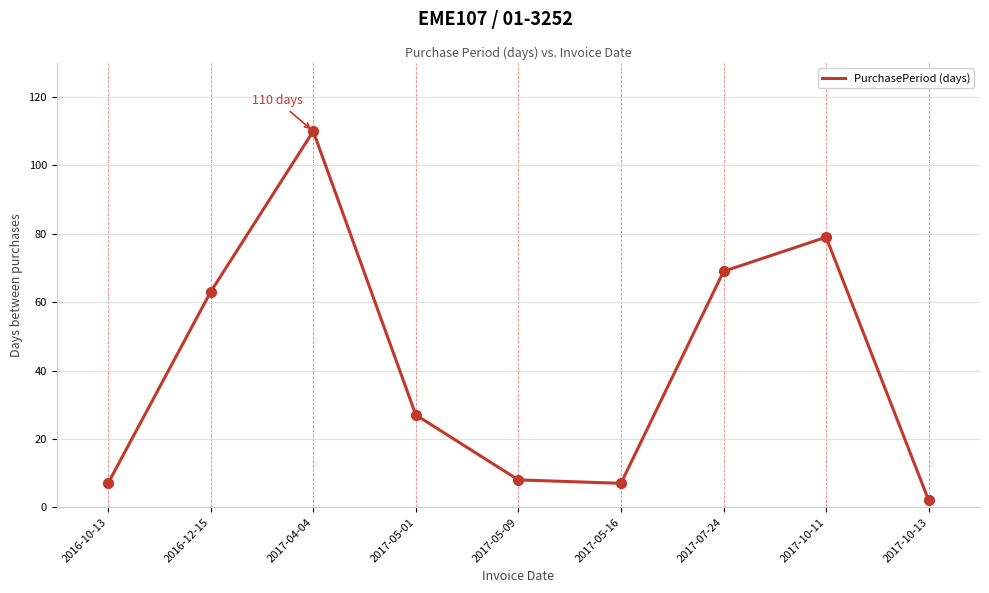

What is the change in value from 2017-04-04 to 2017-05-16?

-103